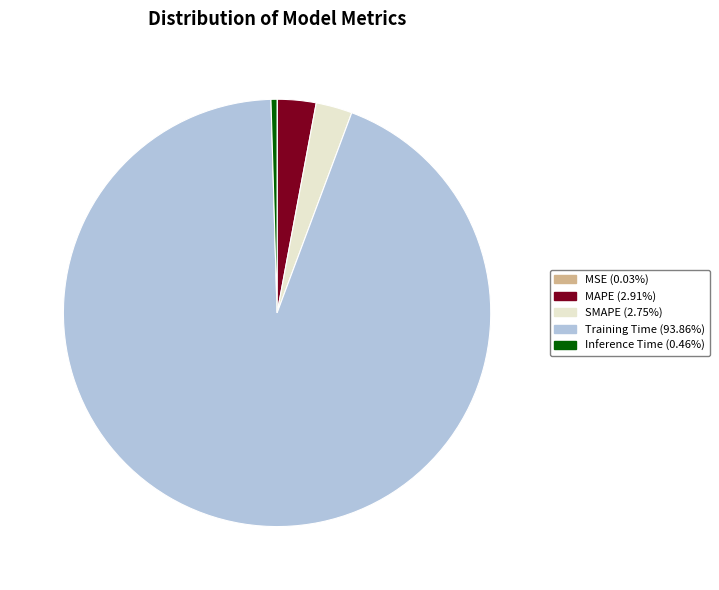

What is the largest slice in the pie chart?

Training Time